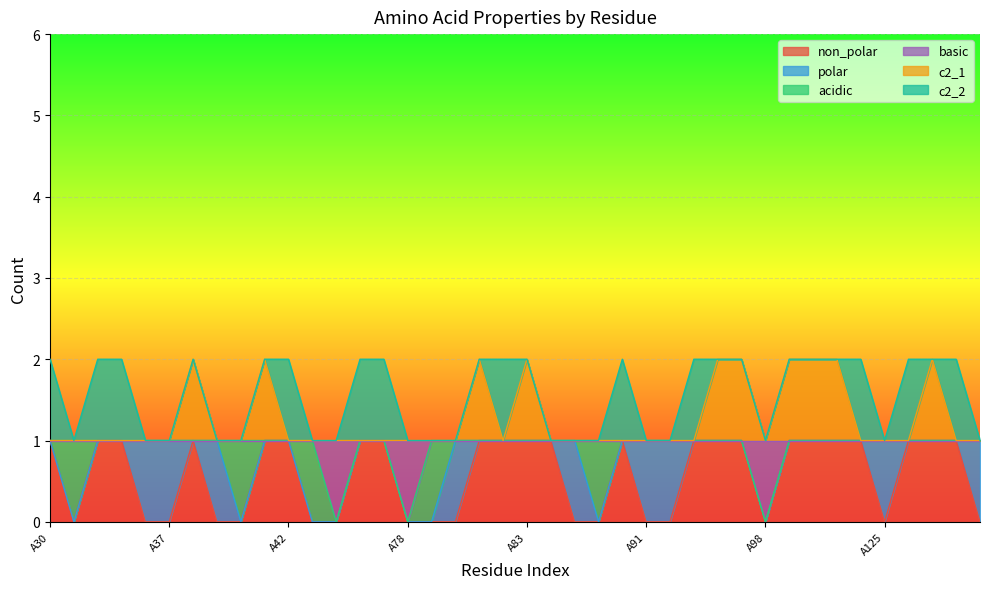

What is the total value across all series at A80?

2